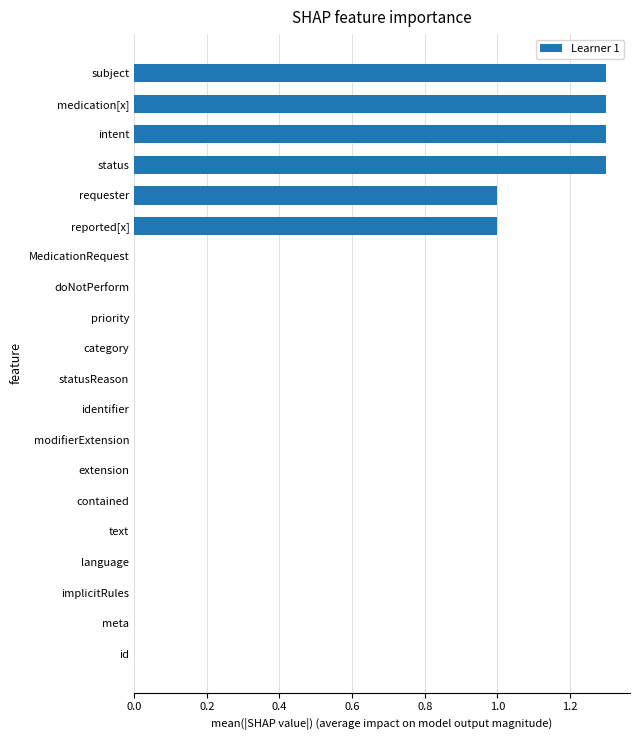

What is the sum of the values at meta and medication[x]?

1.3